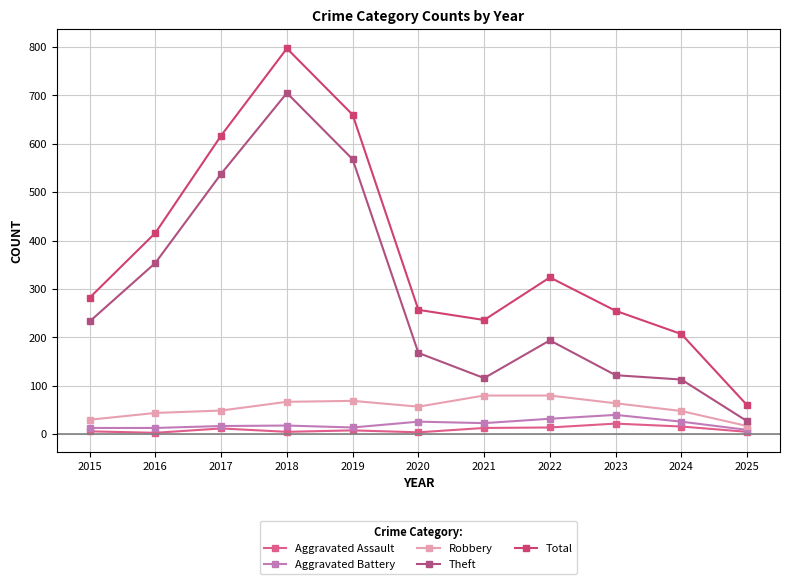

True or false: Robbery has more than 1 points higher than both neighbors.

False